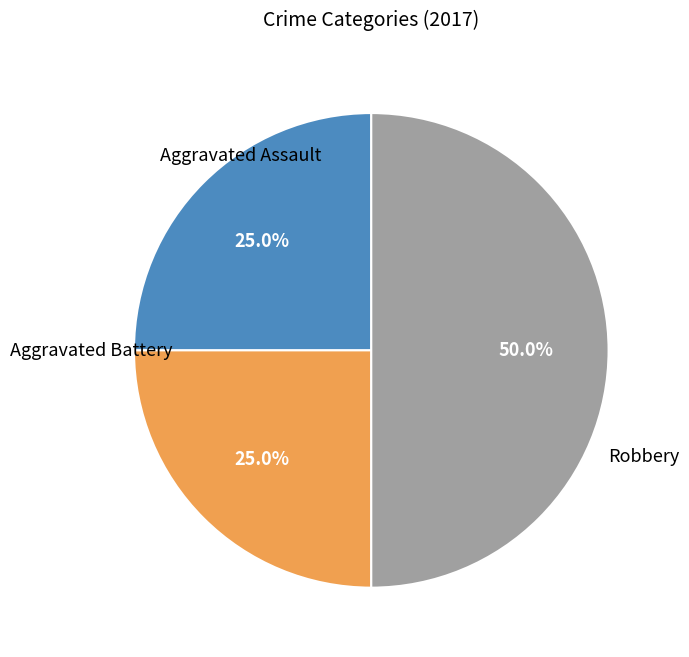

How many segments does this pie chart have?

3